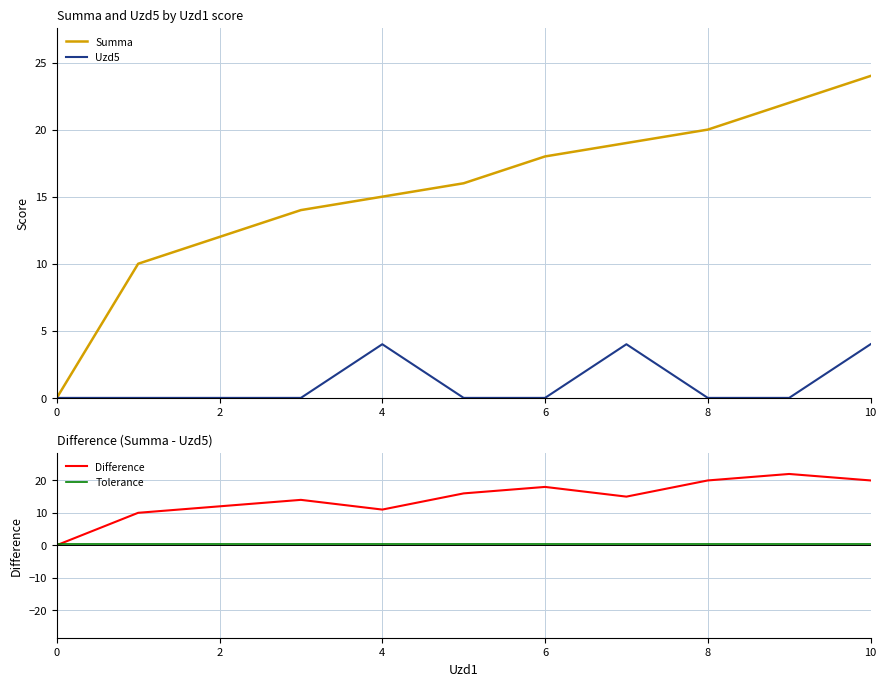

How many times do Uzd5 and Tolerance cross each other?

5